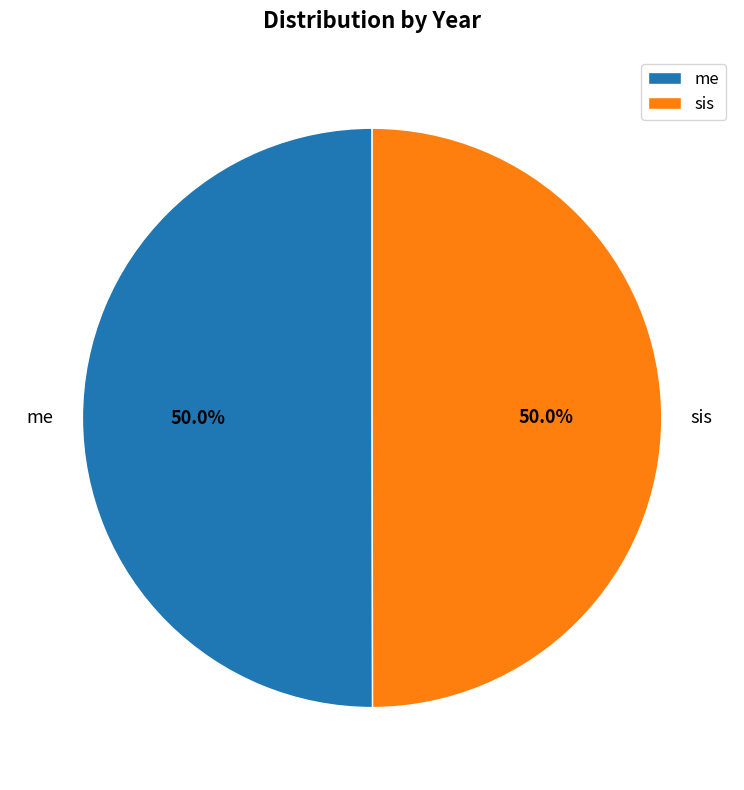

How many slices are in this pie chart?

2